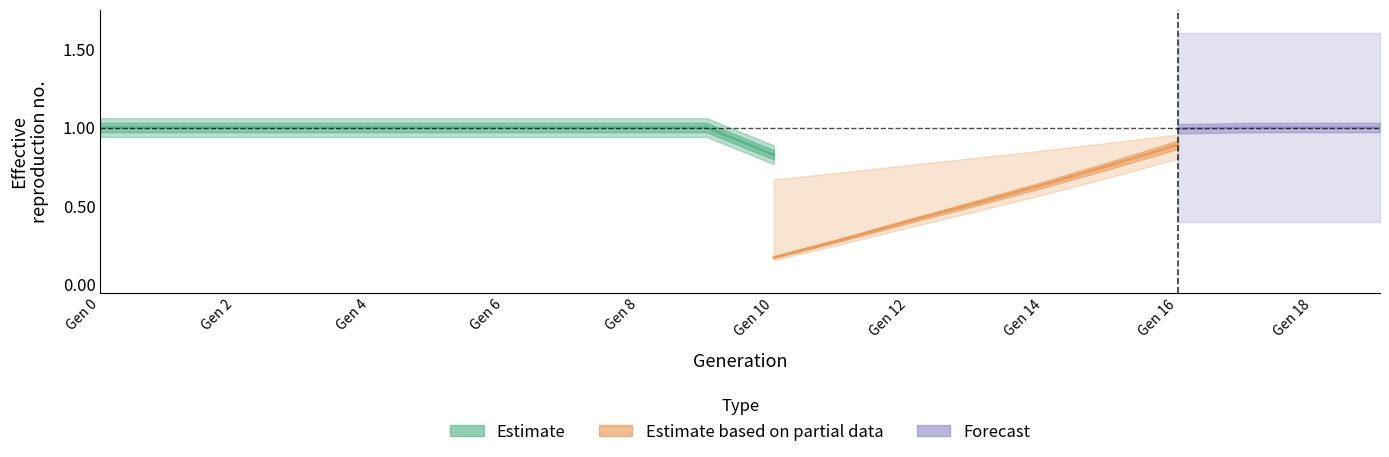

At which category is the sum across all series the highest?

19